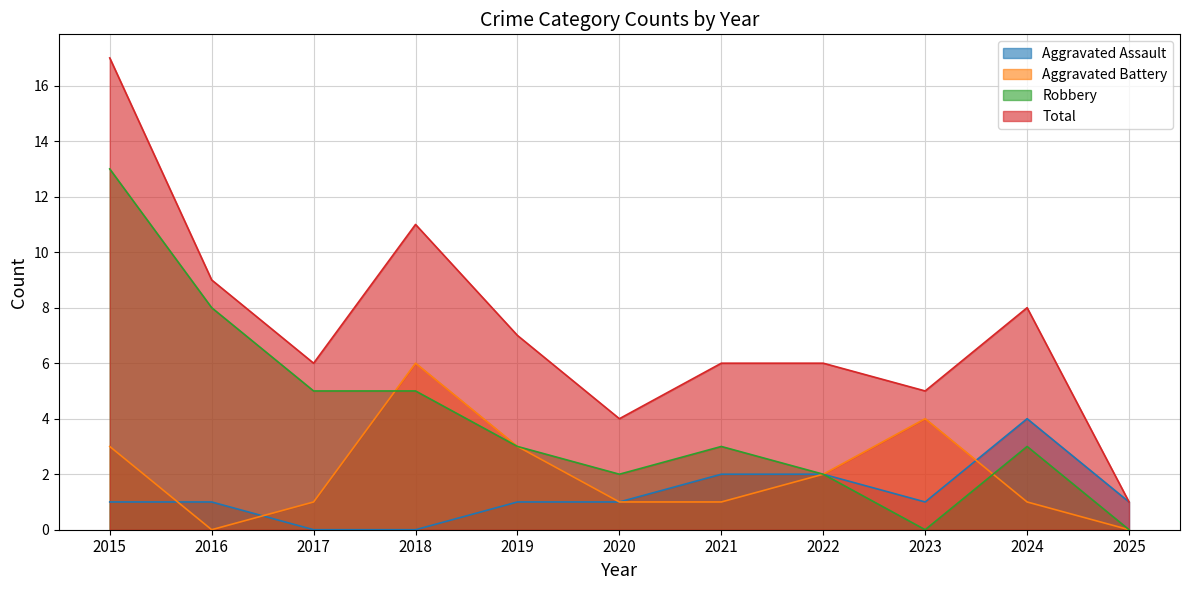

Which series has the widest spread of values?

Total